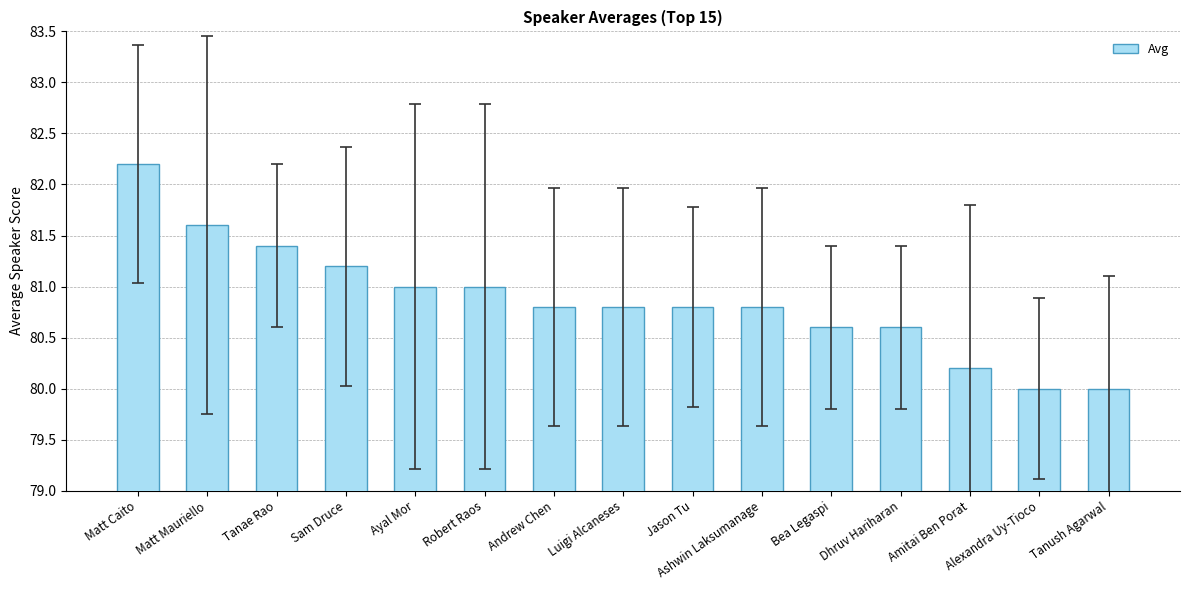

What is the maximum value shown in the chart?

82.2